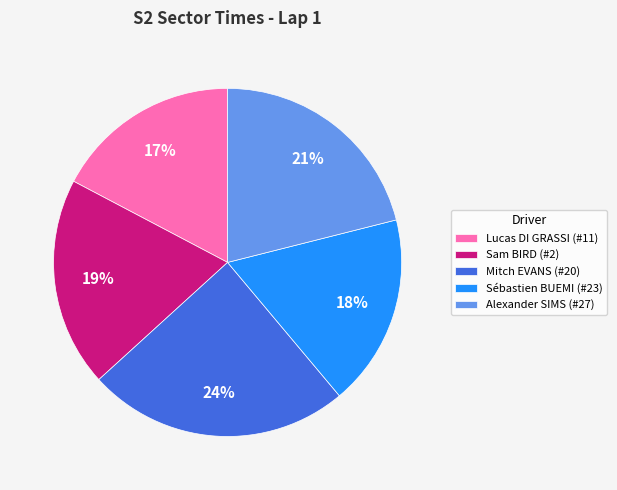

To the nearest percent, what portion does Alexander SIMS (#27) represent?

21%